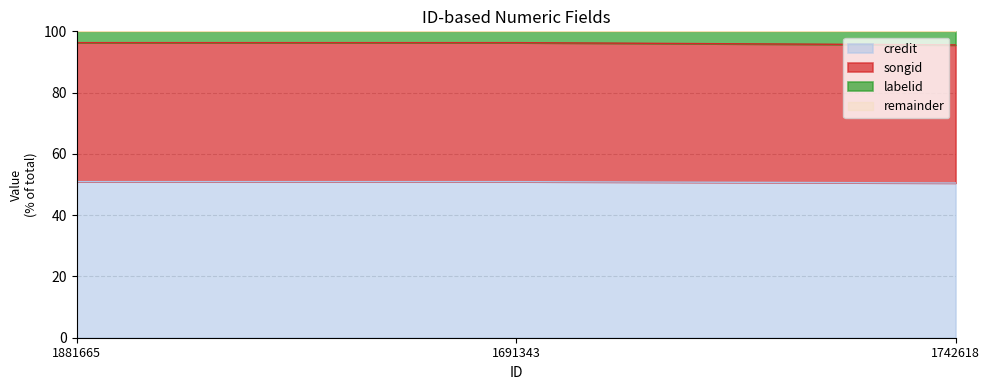

At which label does credit reach its minimum?

1742618